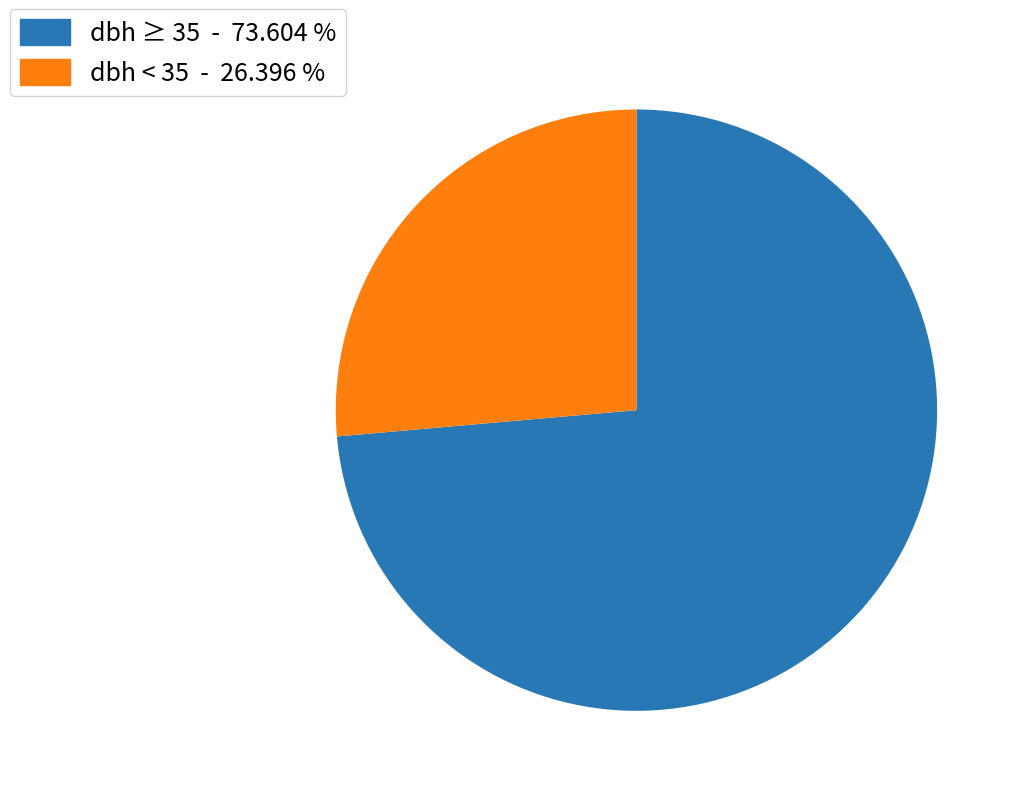

Combined, do dbh ≥ 35 - 73.604 % and dbh < 35 - 26.396 % account for over 50%?

Yes